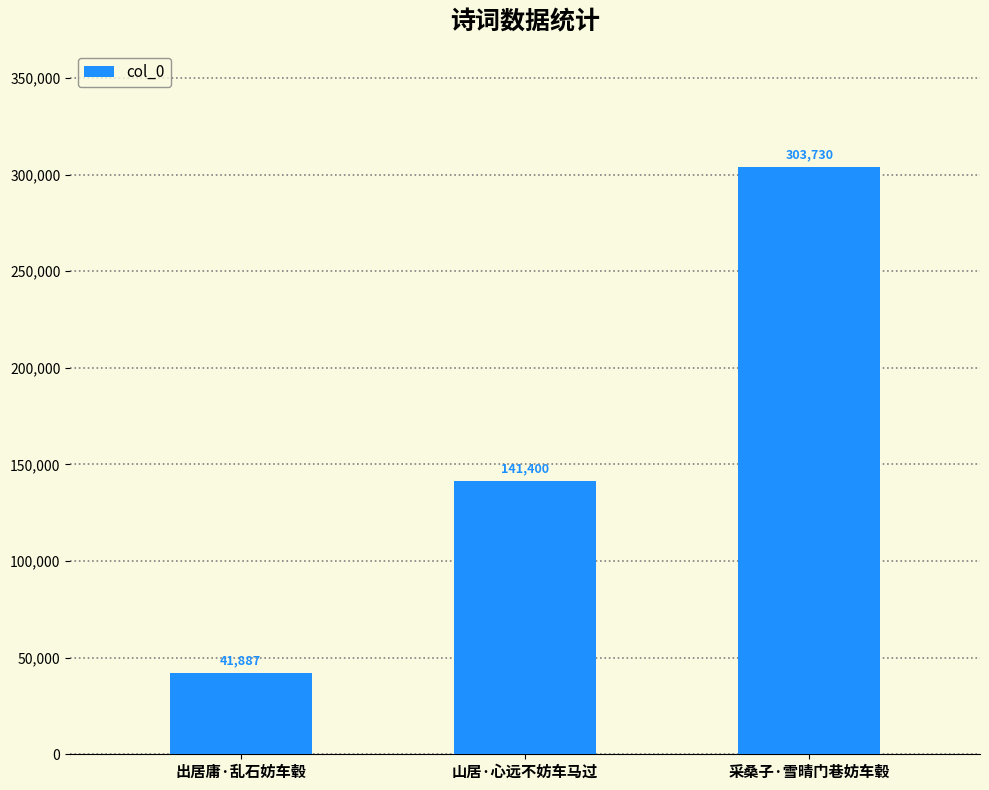

How many values are between 41887 and 303730?

3